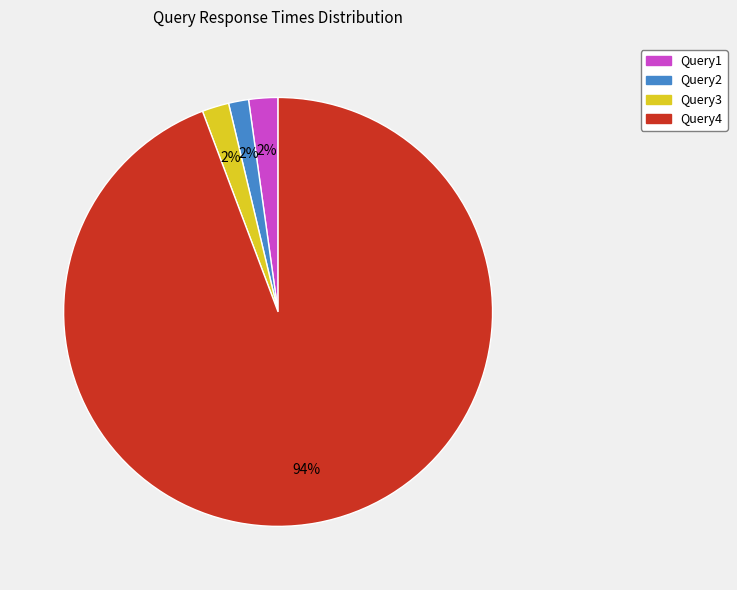

What is the largest slice in the pie chart?

Query4